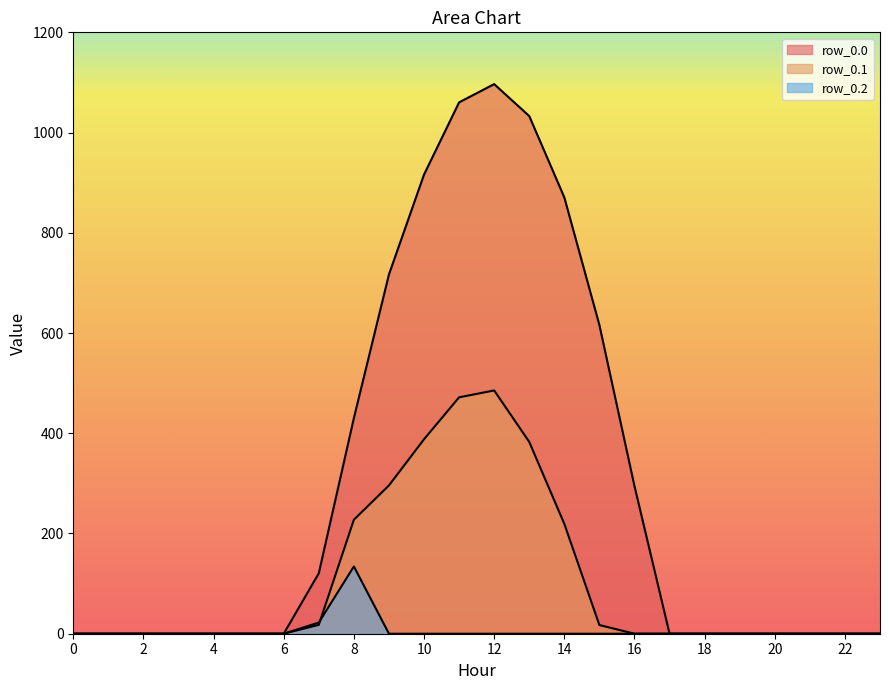

Which category has the highest value in the row_0.1 series?

12